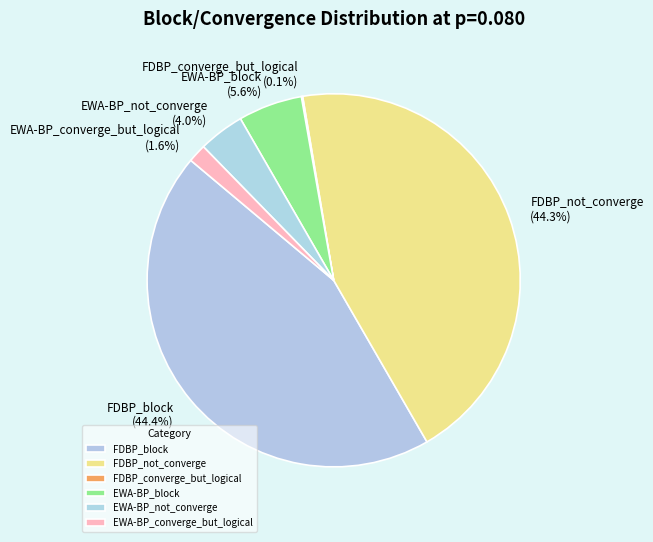

What percentage is the EWA-BP_block slice, to the nearest percent?

6%